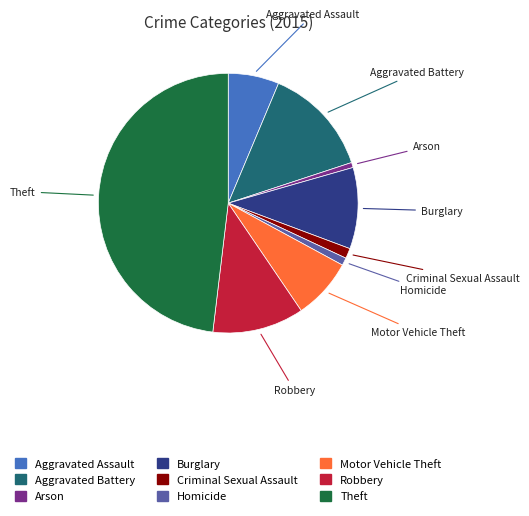

Combined, do Motor Vehicle Theft and Aggravated Assault account for over 50%?

No